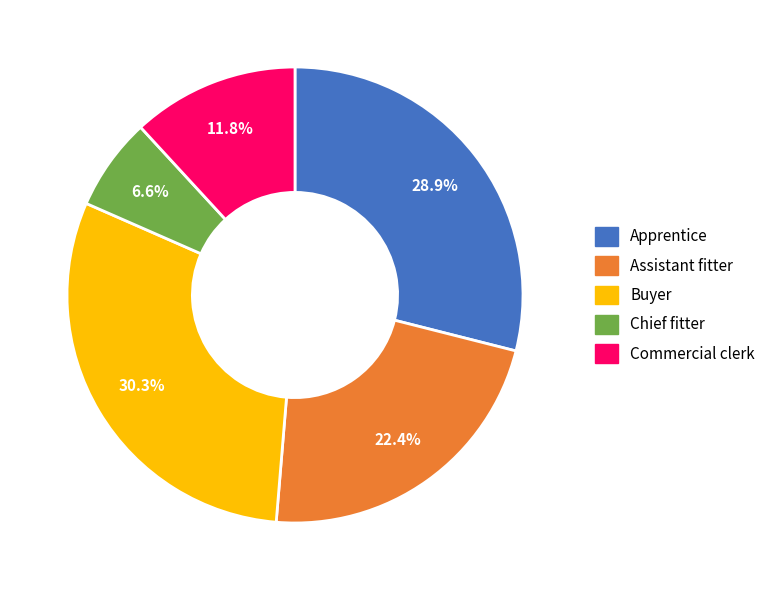

What percentage is the Apprentice slice, to the nearest percent?

29%